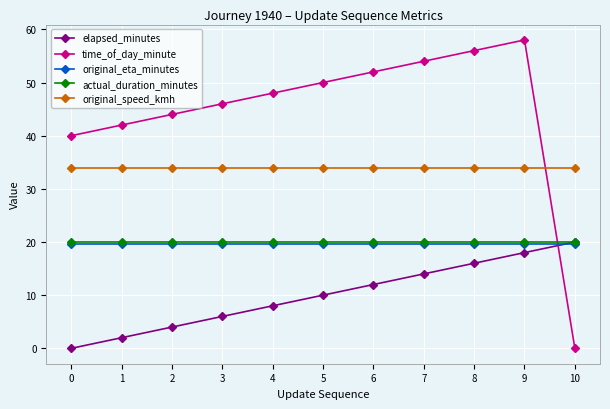

Does the chart display data point markers on the line(s)?

Yes